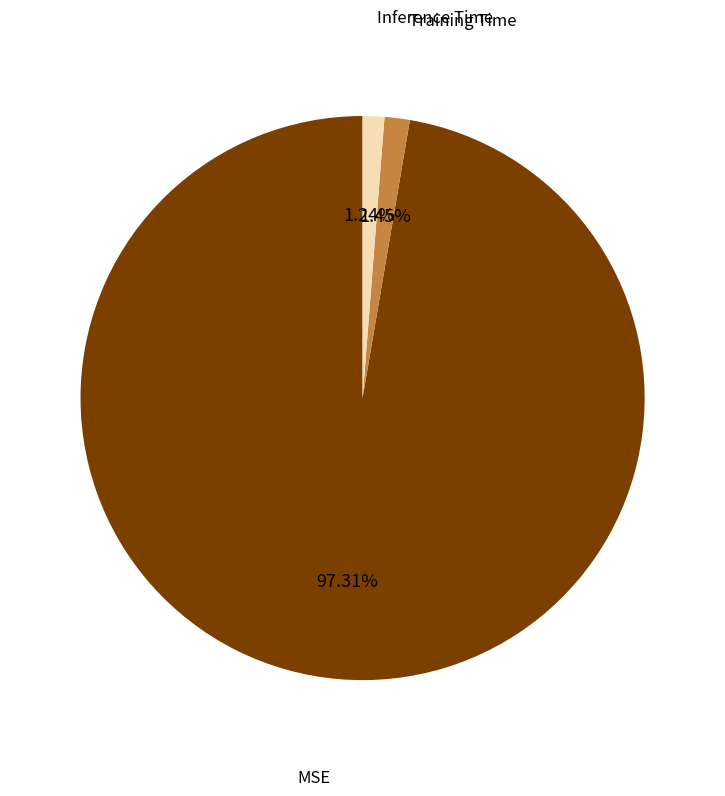

Which category has the biggest portion of the pie?

MSE